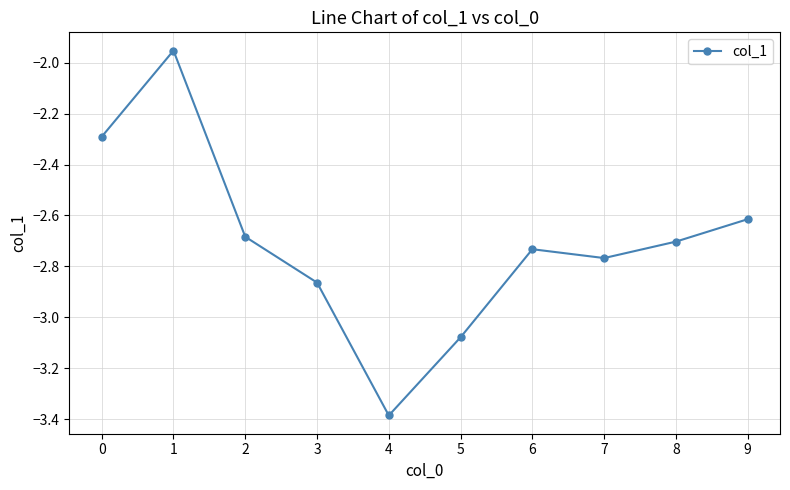

What is the difference between the maximum and minimum values?

1.4